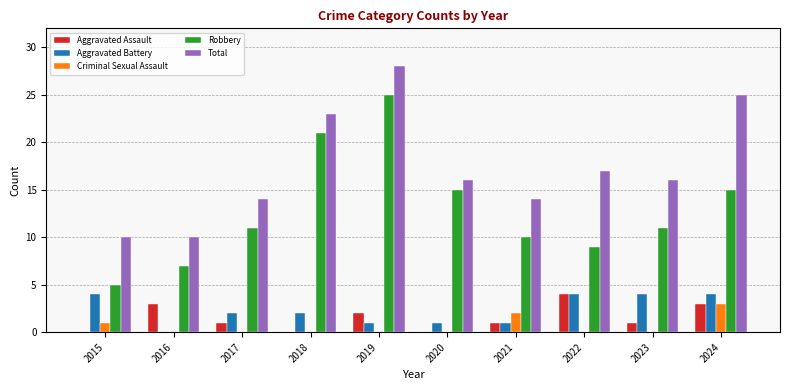

At which category does the chart reach its peak across all series?

2019